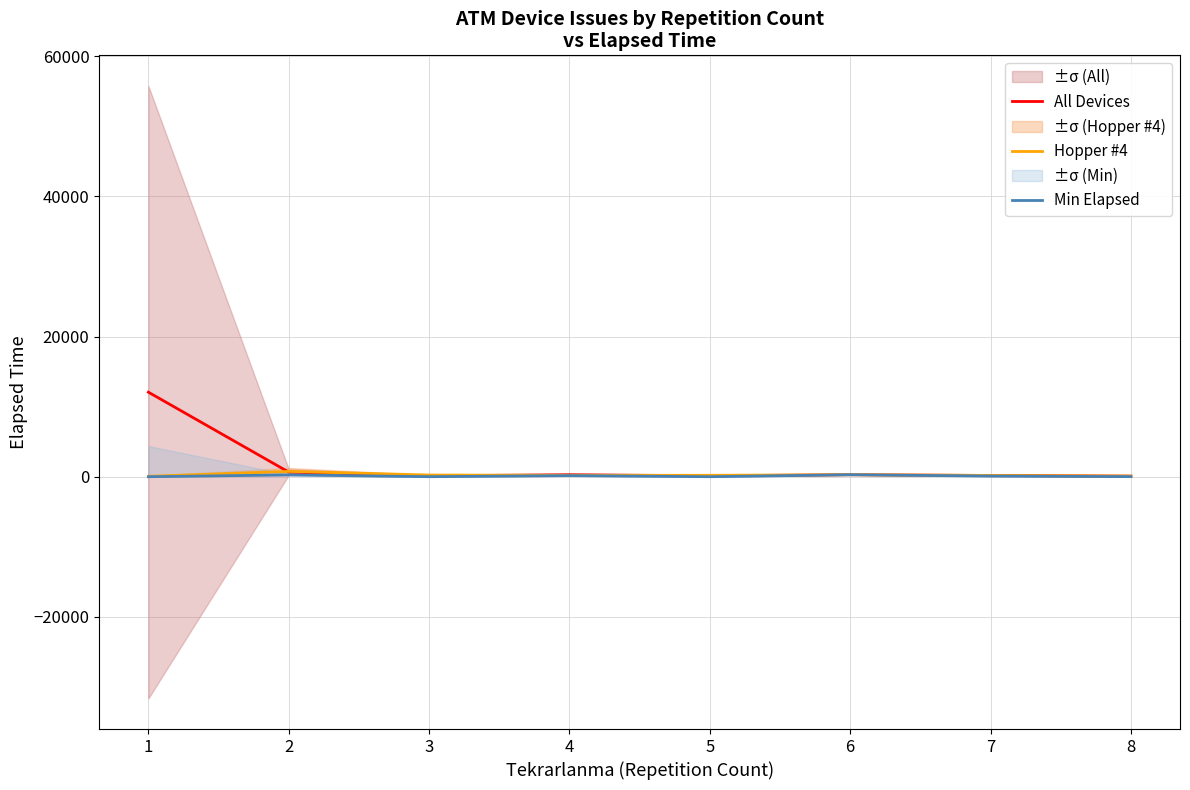

Which series has the largest total across all categories?

All Devices